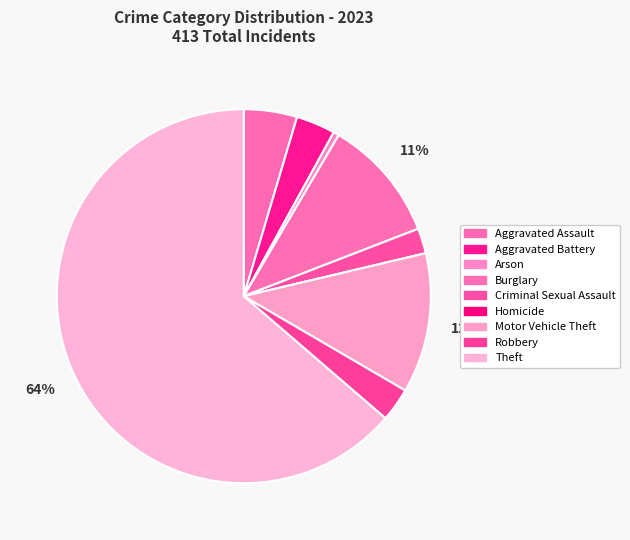

How many segments does this pie chart have?

9